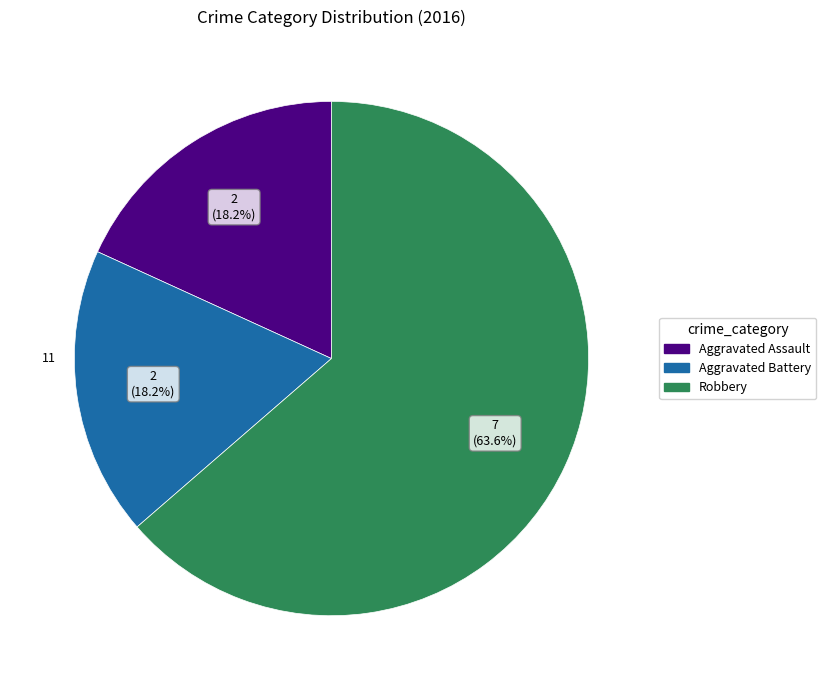

How many segments does this pie chart have?

3